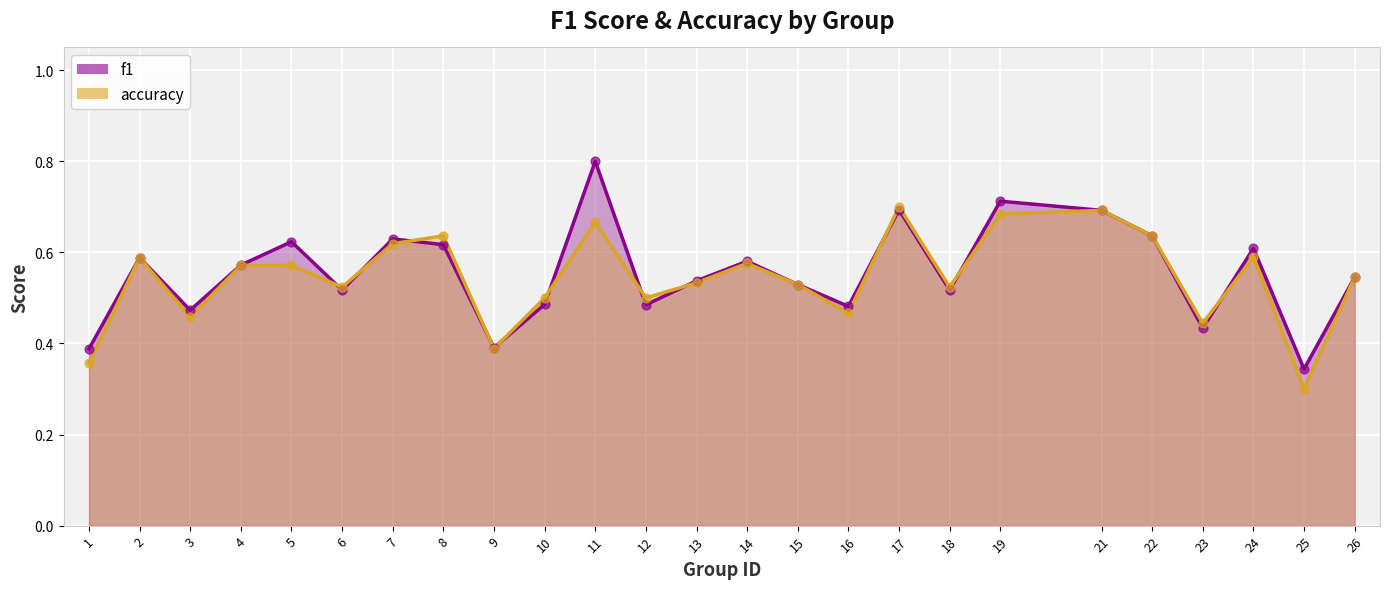

At which category is the sum across all series the highest?

11